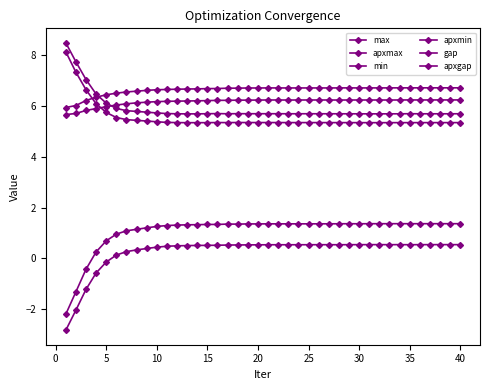

True or false: gap and min cross at least once.

False